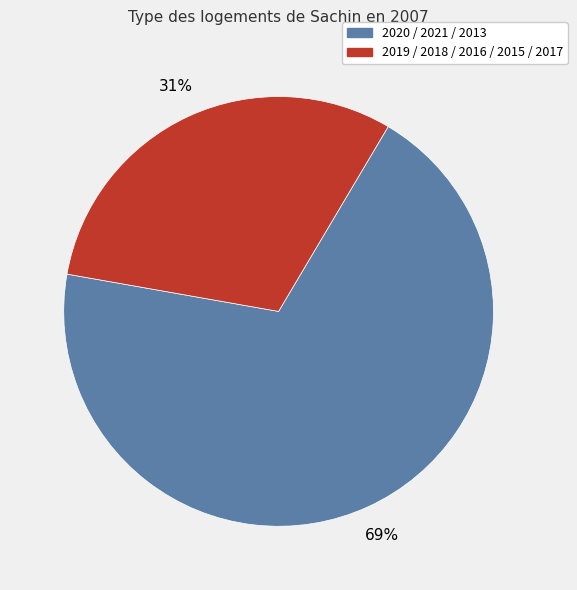

Is there any slice that represents more than half of the pie?

Yes